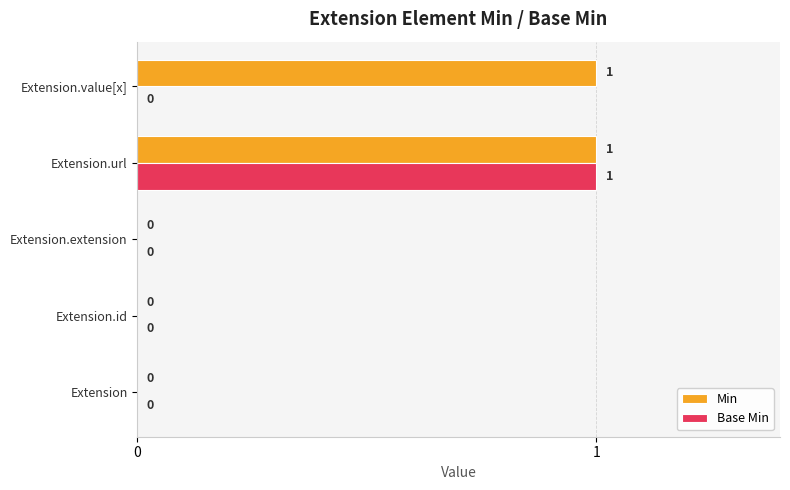

How many Min values are between 0 and 1?

5